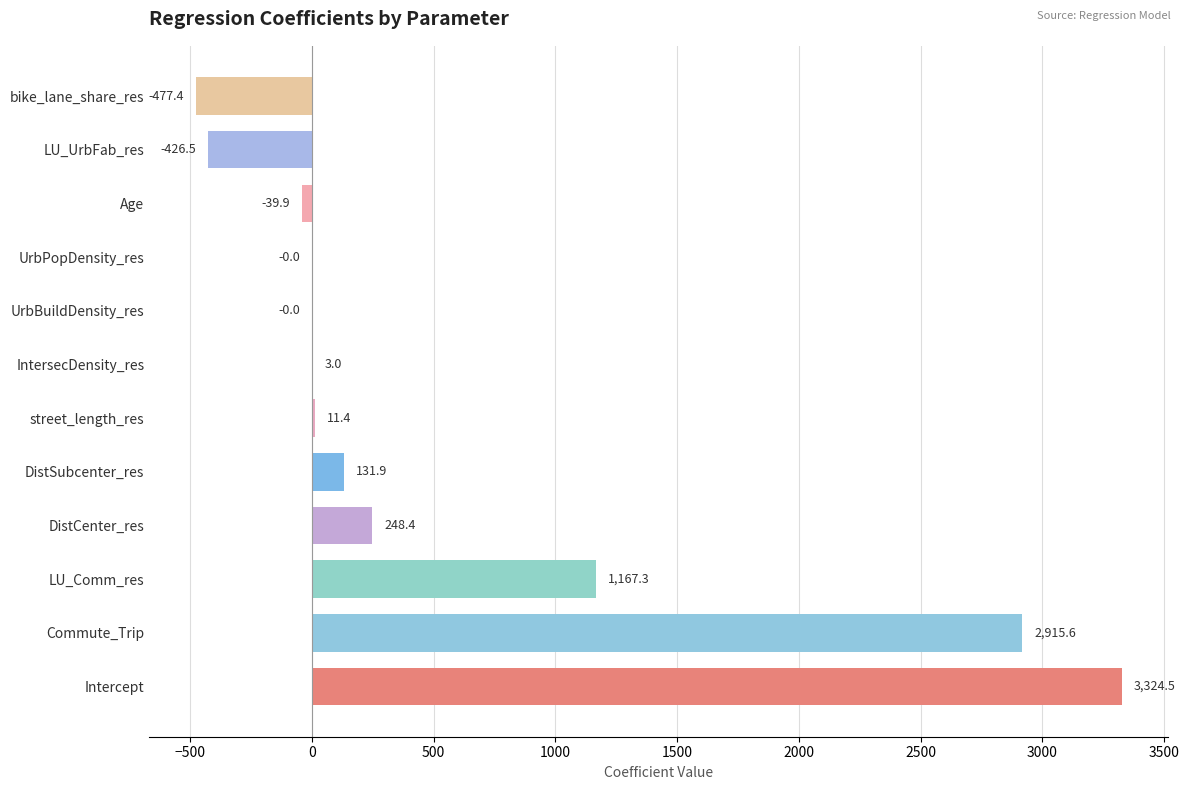

What is the sum of the values at DistSubcenter_res and Intercept?

3456.4